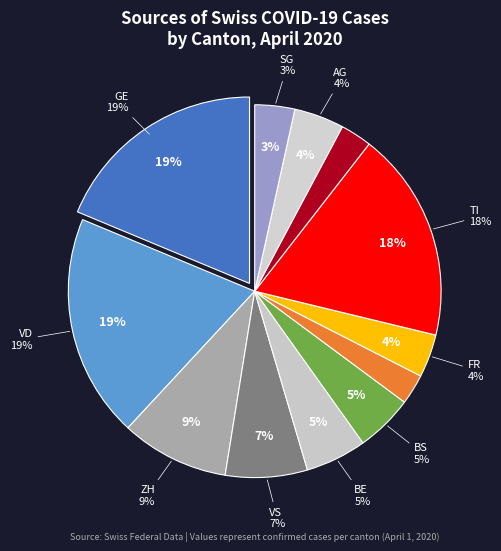

Does any single category account for the majority?

No